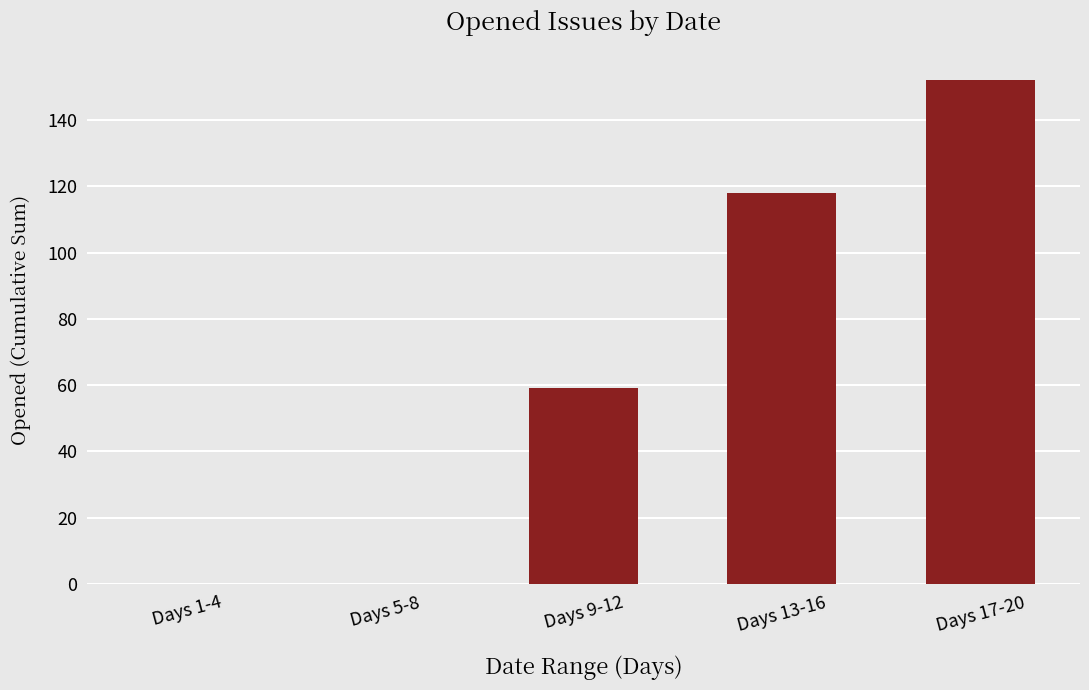

Are the bars grouped side by side (vs. stacked)?

No